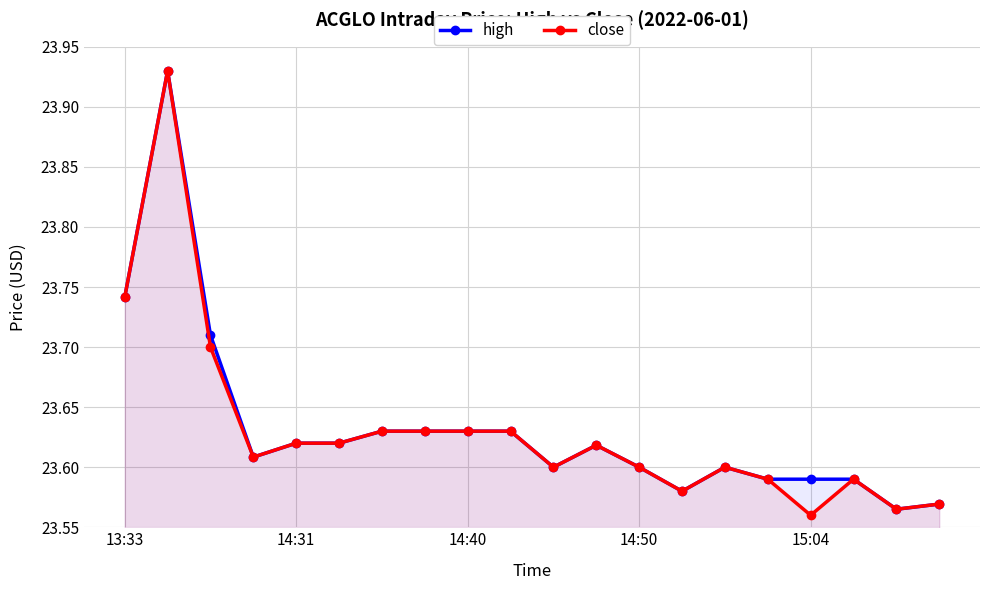

How many close values are between 23 and 24?

20